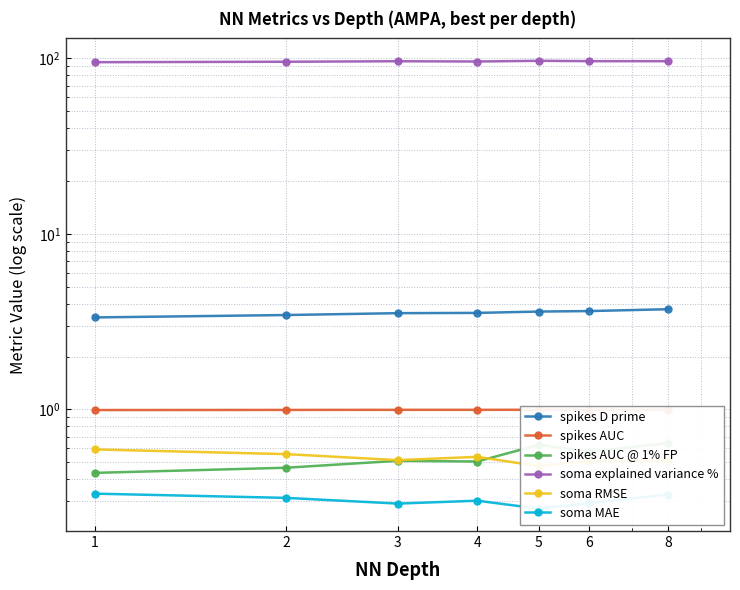

Which series has the largest range (max minus min)?

soma explained variance %